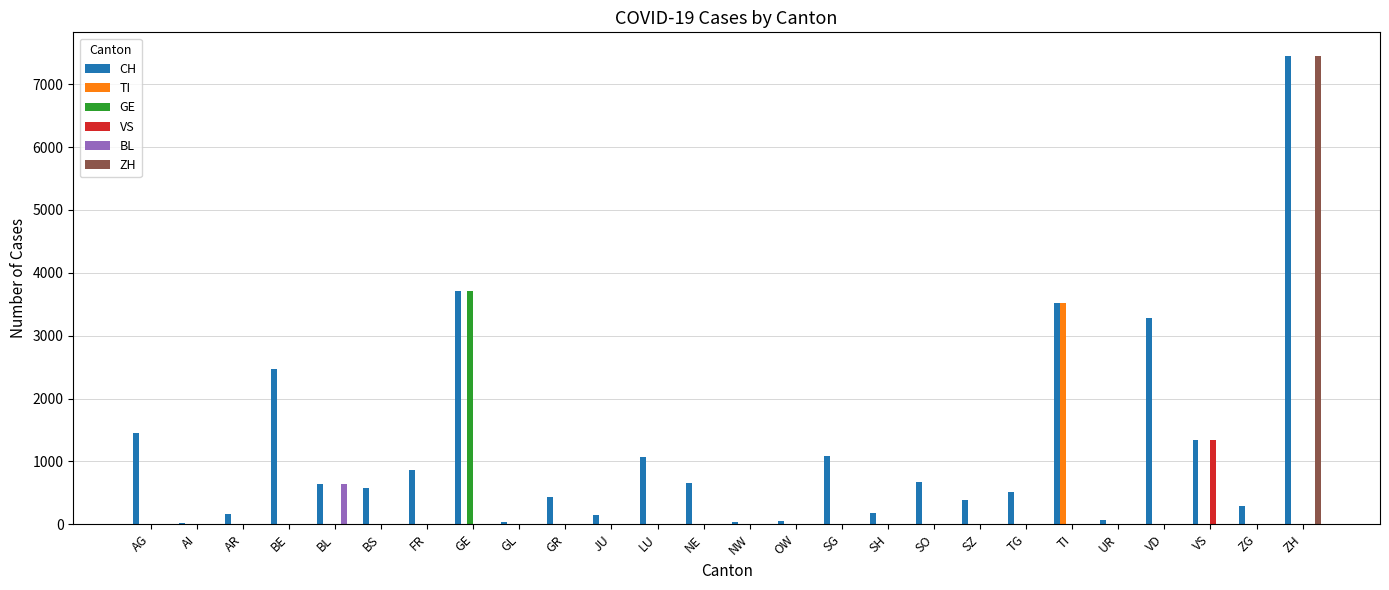

What is the sum of all TI values?

3517